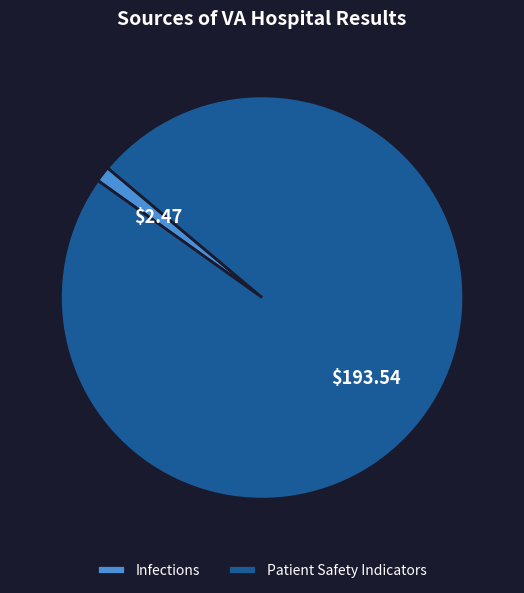

Rank the categories by value from lowest to highest.

Infections, Patient Safety Indicators